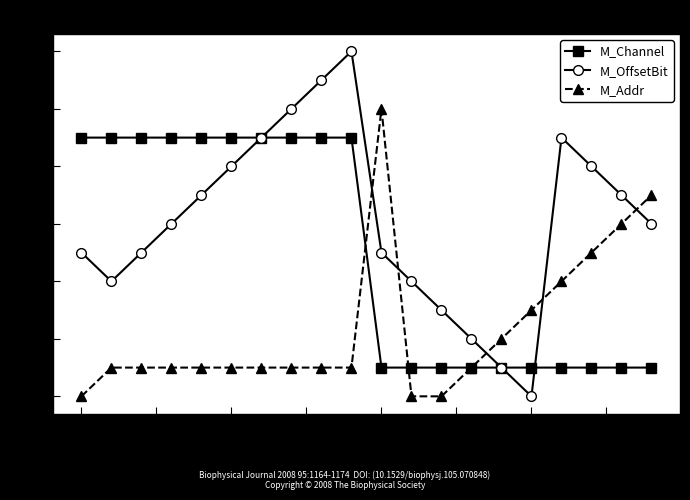

Reading left to right, list all the values displayed in this chart.

M_Channel: 9	9	9	9	9	9	9	9	9	9	1	1	1	1	1	1	1	1	1	1
M_OffsetBit: 5	4	5	6	7	8	9	10	11	12	5	4	3	2	1	0	9	8	7	6
M_Addr: 0	1	1	1	1	1	1	1	1	1	10	0	0	1	2	3	4	5	6	7